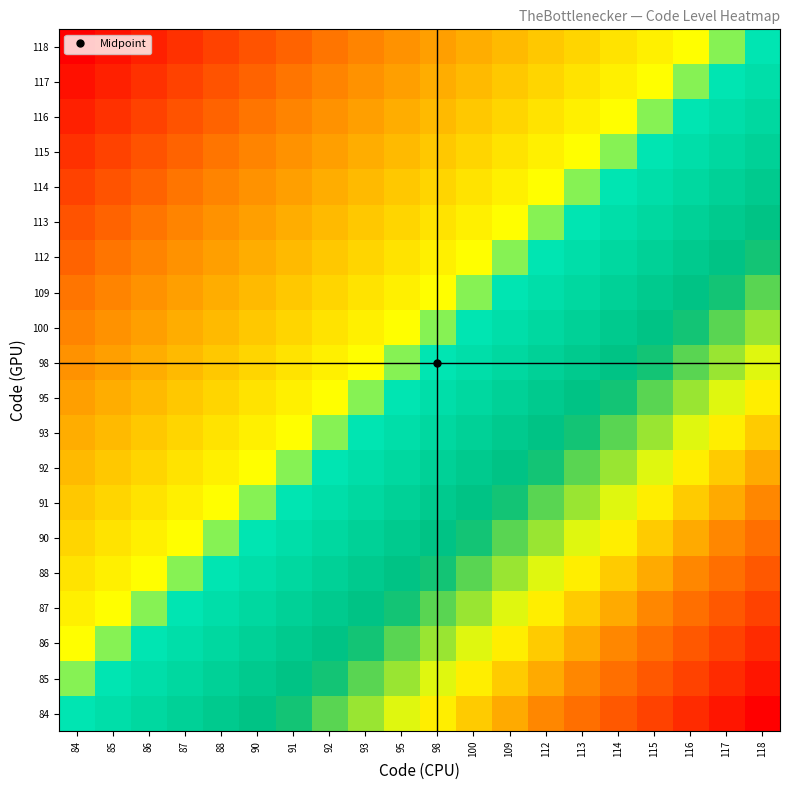

Reading left to right, extract all data points from this chart.

84: 84=0.0	85=0.1	86=0.1	87=0.2	88=0.2	90=0.3	91=0.3	92=0.4	93=0.4	95=0.5	98=0.5	100=0.6	109=0.6	112=0.7	113=0.7	114=0.8	115=0.8	116=0.9	117=0.9	118=1.0
85: 84=-0.1	85=0.0	86=0.1	87=0.1	88=0.2	90=0.2	91=0.3	92=0.3	93=0.4	95=0.4	98=0.5	100=0.5	109=0.6	112=0.6	113=0.7	114=0.7	115=0.8	116=0.8	117=0.9	118=0.9
86: 84=-0.1	85=-0.1	86=0.0	87=0.1	88=0.1	90=0.2	91=0.2	92=0.3	93=0.3	95=0.4	98=0.4	100=0.5	109=0.5	112=0.6	113=0.6	114=0.7	115=0.7	116=0.8	117=0.8	118=0.9
87: 84=-0.2	85=-0.1	86=-0.1	87=0.0	88=0.1	90=0.1	91=0.2	92=0.2	93=0.3	95=0.3	98=0.4	100=0.4	109=0.5	112=0.5	113=0.6	114=0.6	115=0.7	116=0.7	117=0.8	118=0.8
88: 84=-0.2	85=-0.2	86=-0.1	87=-0.1	88=0.0	90=0.1	91=0.1	92=0.2	93=0.2	95=0.3	98=0.3	100=0.4	109=0.4	112=0.5	113=0.5	114=0.6	115=0.6	116=0.7	117=0.7	118=0.8
90: 84=-0.3	85=-0.2	86=-0.2	87=-0.1	88=-0.1	90=0.0	91=0.1	92=0.1	93=0.2	95=0.2	98=0.3	100=0.3	109=0.4	112=0.4	113=0.5	114=0.5	115=0.6	116=0.6	117=0.7	118=0.7
91: 84=-0.3	85=-0.3	86=-0.2	87=-0.2	88=-0.1	90=-0.1	91=0.0	92=0.1	93=0.1	95=0.2	98=0.2	100=0.3	109=0.3	112=0.4	113=0.4	114=0.5	115=0.5	116=0.6	117=0.6	118=0.7
92: 84=-0.4	85=-0.3	86=-0.3	87=-0.2	88=-0.2	90=-0.1	91=-0.1	92=0.0	93=0.1	95=0.1	98=0.2	100=0.2	109=0.3	112=0.3	113=0.4	114=0.4	115=0.5	116=0.5	117=0.6	118=0.6
93: 84=-0.4	85=-0.4	86=-0.3	87=-0.3	88=-0.2	90=-0.2	91=-0.1	92=-0.1	93=0.0	95=0.1	98=0.1	100=0.2	109=0.2	112=0.3	113=0.3	114=0.4	115=0.4	116=0.5	117=0.5	118=0.6
95: 84=-0.5	85=-0.4	86=-0.4	87=-0.3	88=-0.3	90=-0.2	91=-0.2	92=-0.1	93=-0.1	95=0.0	98=0.1	100=0.1	109=0.2	112=0.2	113=0.3	114=0.3	115=0.4	116=0.4	117=0.5	118=0.5
98: 84=-0.5	85=-0.5	86=-0.4	87=-0.4	88=-0.3	90=-0.3	91=-0.2	92=-0.2	93=-0.1	95=-0.1	98=0.0	100=0.1	109=0.1	112=0.2	113=0.2	114=0.3	115=0.3	116=0.4	117=0.4	118=0.5
100: 84=-0.6	85=-0.5	86=-0.5	87=-0.4	88=-0.4	90=-0.3	91=-0.3	92=-0.2	93=-0.2	95=-0.1	98=-0.1	100=0.0	109=0.1	112=0.1	113=0.2	114=0.2	115=0.3	116=0.3	117=0.4	118=0.4
109: 84=-0.6	85=-0.6	86=-0.5	87=-0.5	88=-0.4	90=-0.4	91=-0.3	92=-0.3	93=-0.2	95=-0.2	98=-0.1	100=-0.1	109=0.0	112=0.1	113=0.1	114=0.2	115=0.2	116=0.3	117=0.3	118=0.4
112: 84=-0.7	85=-0.6	86=-0.6	87=-0.5	88=-0.5	90=-0.4	91=-0.4	92=-0.3	93=-0.3	95=-0.2	98=-0.2	100=-0.1	109=-0.1	112=0.0	113=0.1	114=0.1	115=0.2	116=0.2	117=0.3	118=0.3
113: 84=-0.7	85=-0.7	86=-0.6	87=-0.6	88=-0.5	90=-0.5	91=-0.4	92=-0.4	93=-0.3	95=-0.3	98=-0.2	100=-0.2	109=-0.1	112=-0.1	113=0.0	114=0.1	115=0.1	116=0.2	117=0.2	118=0.3
114: 84=-0.8	85=-0.7	86=-0.7	87=-0.6	88=-0.6	90=-0.5	91=-0.5	92=-0.4	93=-0.4	95=-0.3	98=-0.3	100=-0.2	109=-0.2	112=-0.1	113=-0.1	114=0.0	115=0.1	116=0.1	117=0.2	118=0.2
115: 84=-0.8	85=-0.8	86=-0.7	87=-0.7	88=-0.6	90=-0.6	91=-0.5	92=-0.5	93=-0.4	95=-0.4	98=-0.3	100=-0.3	109=-0.2	112=-0.2	113=-0.1	114=-0.1	115=0.0	116=0.1	117=0.1	118=0.2
116: 84=-0.9	85=-0.8	86=-0.8	87=-0.7	88=-0.7	90=-0.6	91=-0.6	92=-0.5	93=-0.5	95=-0.4	98=-0.4	100=-0.3	109=-0.3	112=-0.2	113=-0.2	114=-0.1	115=-0.1	116=0.0	117=0.1	118=0.1
117: 84=-0.9	85=-0.9	86=-0.8	87=-0.8	88=-0.7	90=-0.7	91=-0.6	92=-0.6	93=-0.5	95=-0.5	98=-0.4	100=-0.4	109=-0.3	112=-0.3	113=-0.2	114=-0.2	115=-0.1	116=-0.1	117=0.0	118=0.1
118: 84=-1.0	85=-0.9	86=-0.9	87=-0.8	88=-0.8	90=-0.7	91=-0.7	92=-0.6	93=-0.6	95=-0.5	98=-0.5	100=-0.4	109=-0.4	112=-0.3	113=-0.3	114=-0.2	115=-0.2	116=-0.1	117=-0.1	118=0.0